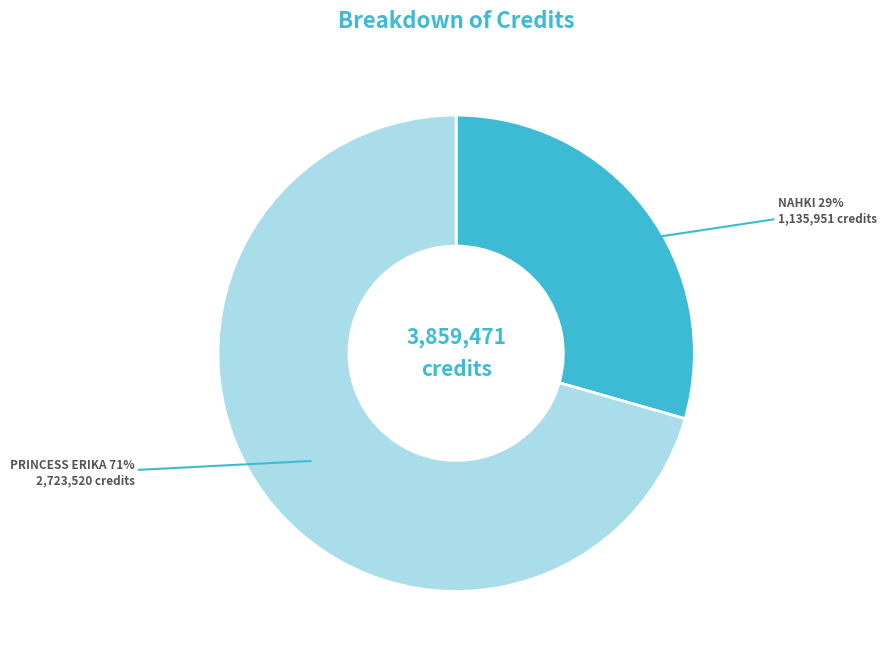

Is there a majority slice in this chart?

Yes